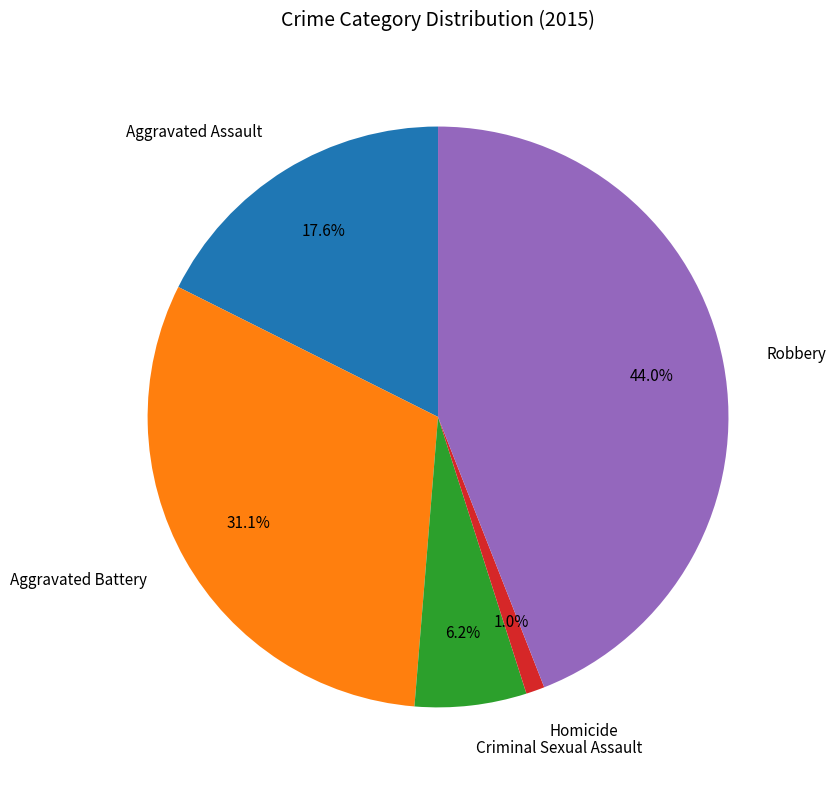

What is the ratio of the value at Criminal Sexual Assault to the value at Robbery?

0.1